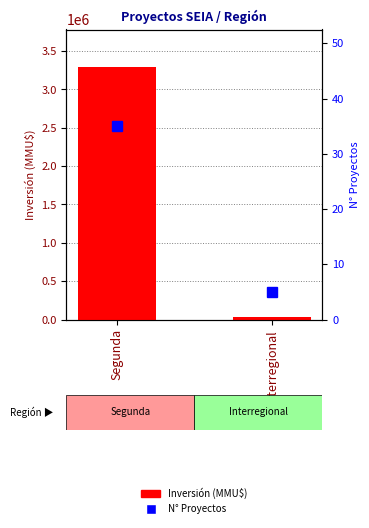

The value of Inversión (MMU$) at Segunda is 3288544. True or false?

True